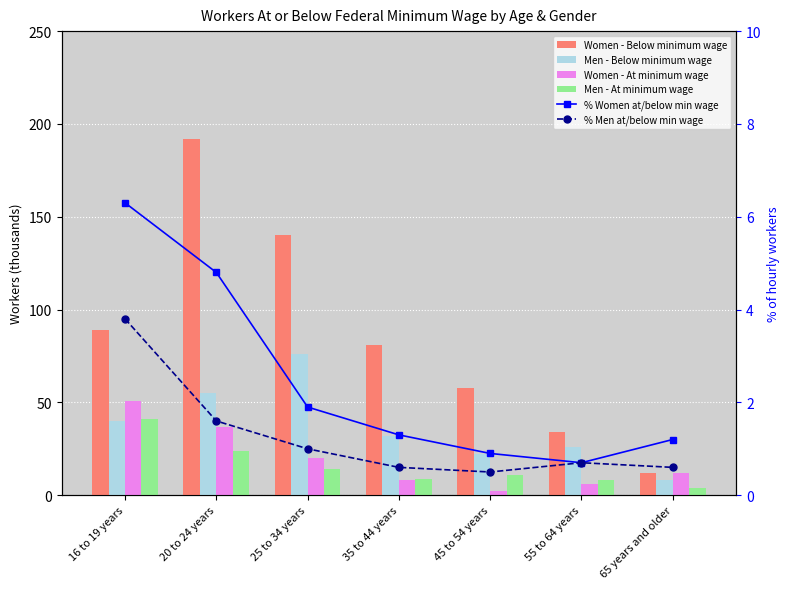

What is the greatest value displayed?

192.0